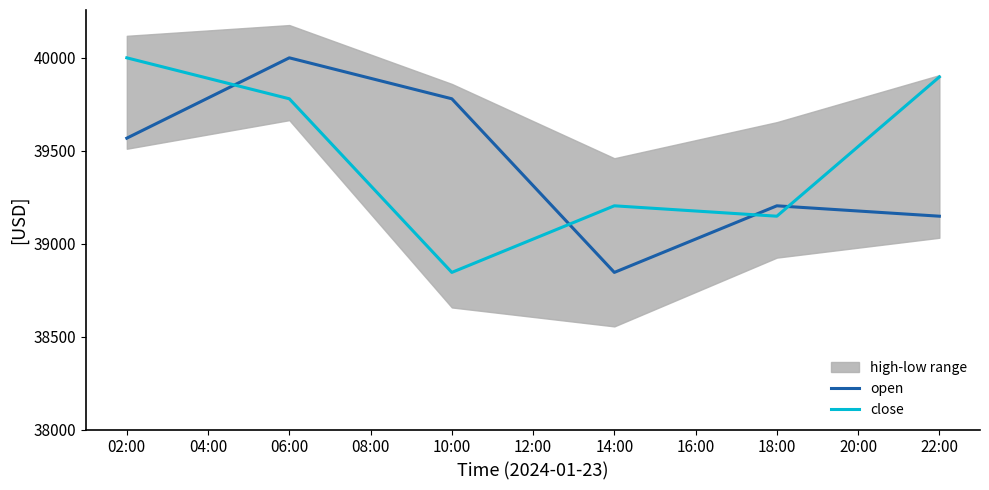

List the series in order of their peak value, lowest first.

open, close